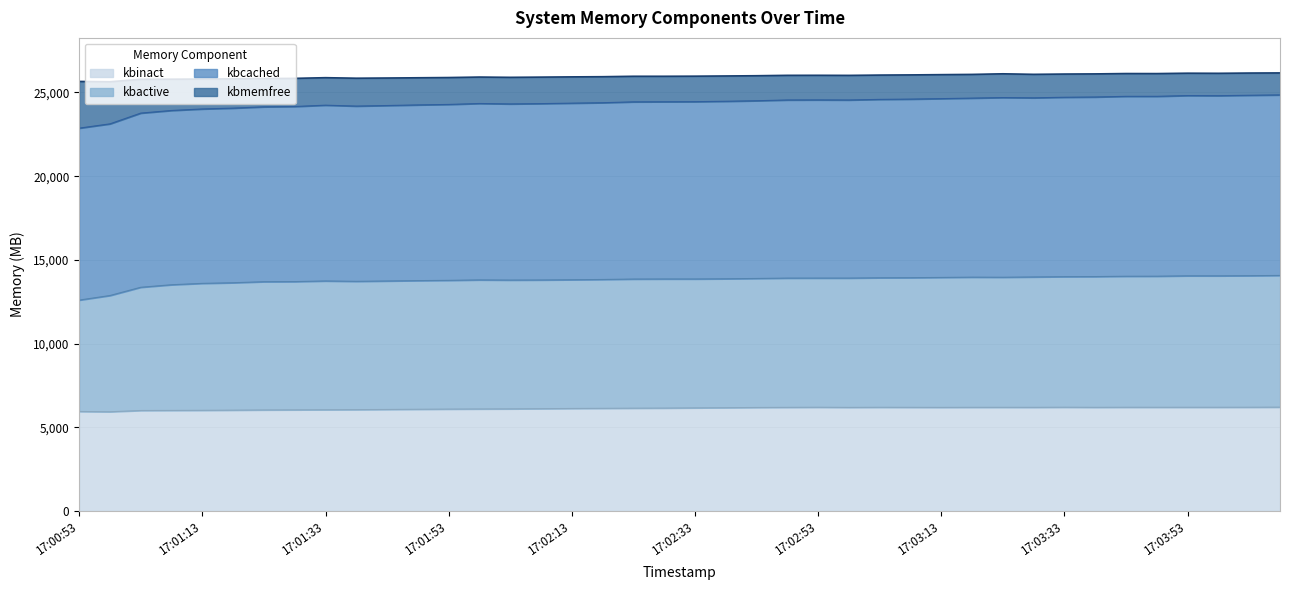

What is the maximum value for kbinact?

6199.7